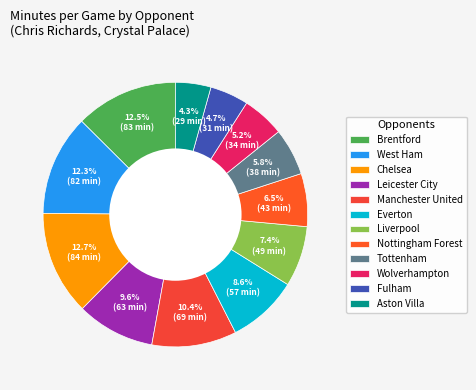

To the nearest percent, what is the combined percentage of Brentford and Liverpool?

20%